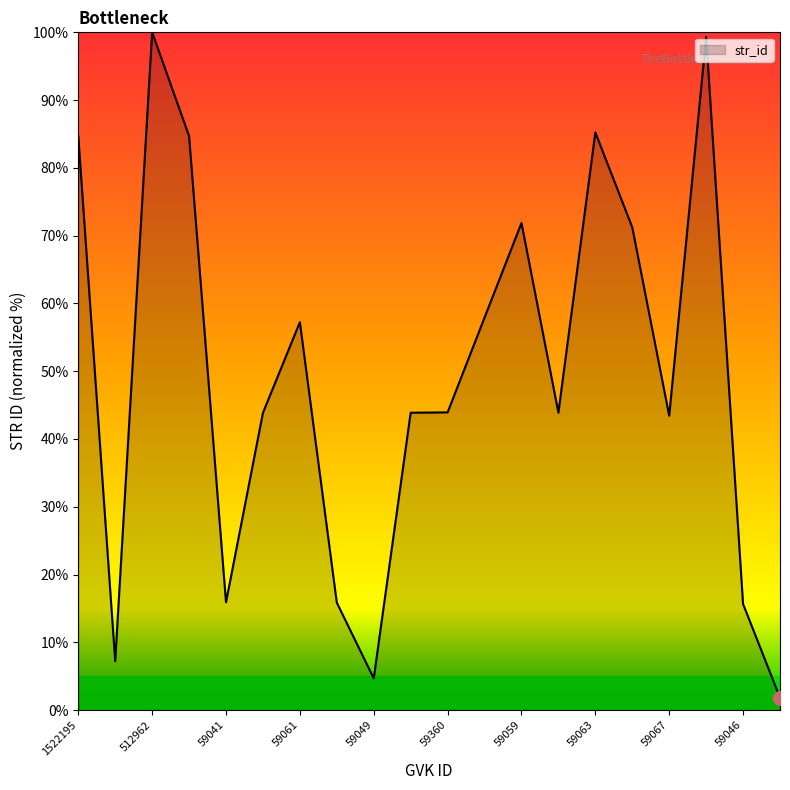

How many series are shown in this chart?

1